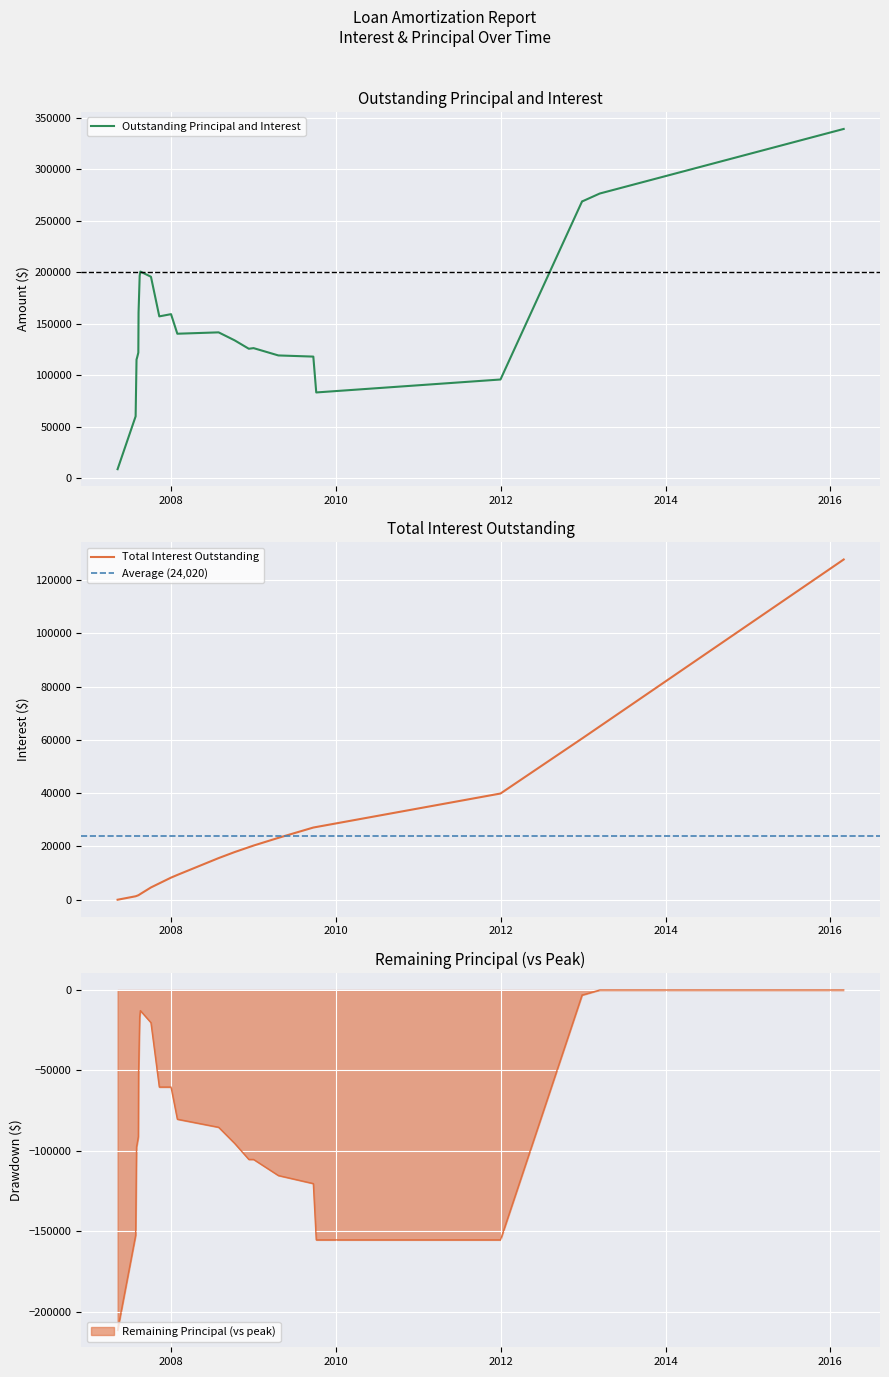

What is the lowest value of the Outstanding Principal and Interest series?

9000.0